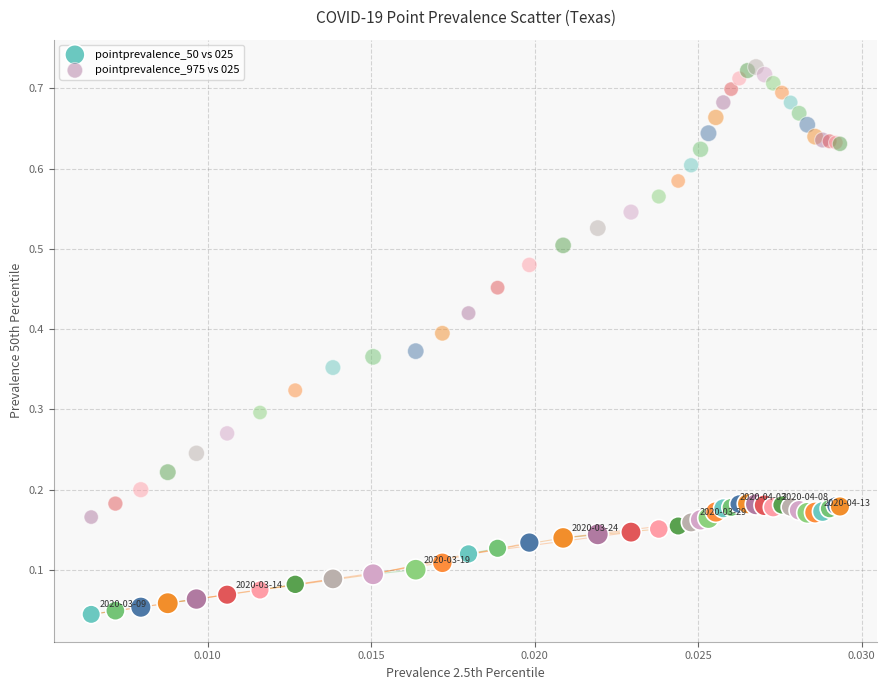

Which series reaches the minimum Y coordinate?

pointprevalence_50 vs 025